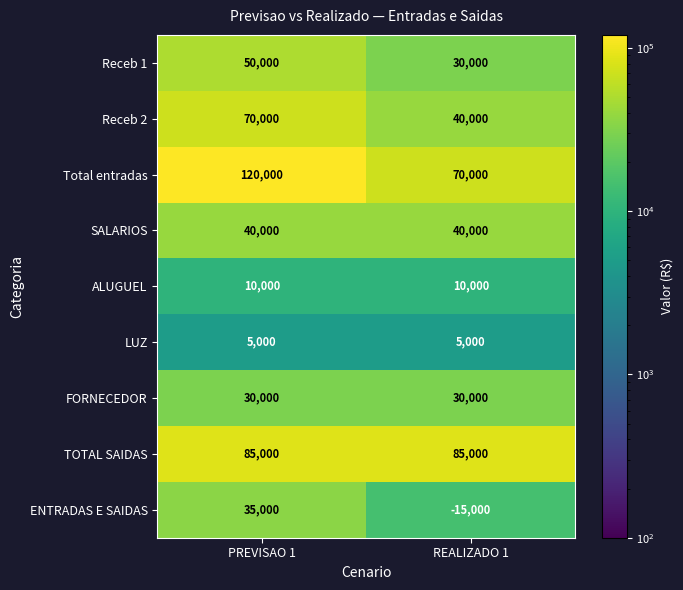

Reading right to left, extract all data points from this chart.

Receb 1: REALIZADO 1=30000	PREVISAO 1=50000
Receb 2: REALIZADO 1=40000	PREVISAO 1=70000
Total entradas: REALIZADO 1=70000	PREVISAO 1=120000
SALARIOS: REALIZADO 1=40000	PREVISAO 1=40000
ALUGUEL: REALIZADO 1=10000	PREVISAO 1=10000
LUZ: REALIZADO 1=5000	PREVISAO 1=5000
FORNECEDOR: REALIZADO 1=30000	PREVISAO 1=30000
TOTAL SAIDAS: REALIZADO 1=85000	PREVISAO 1=85000
ENTRADAS E SAIDAS: REALIZADO 1=-15000	PREVISAO 1=35000